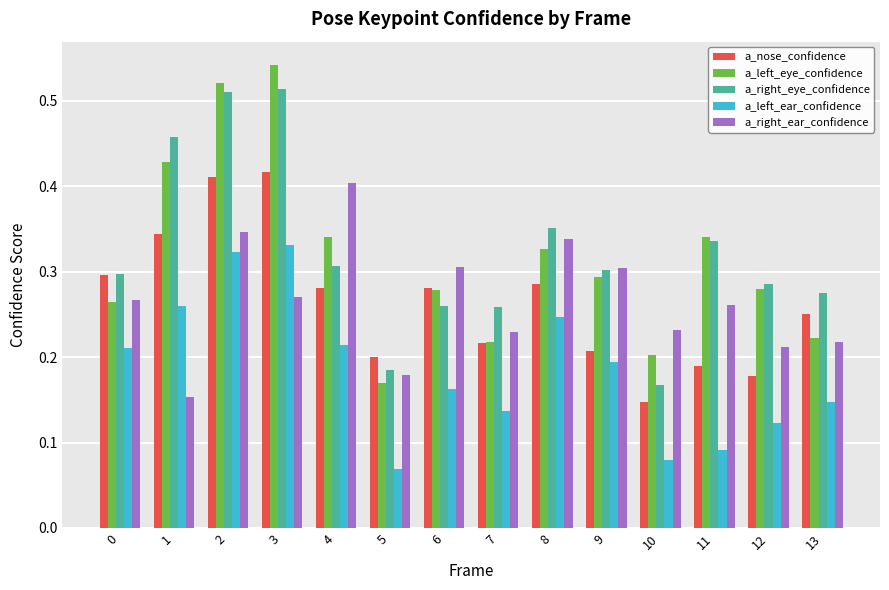

Which series has the largest range (max minus min)?

a_left_eye_confidence